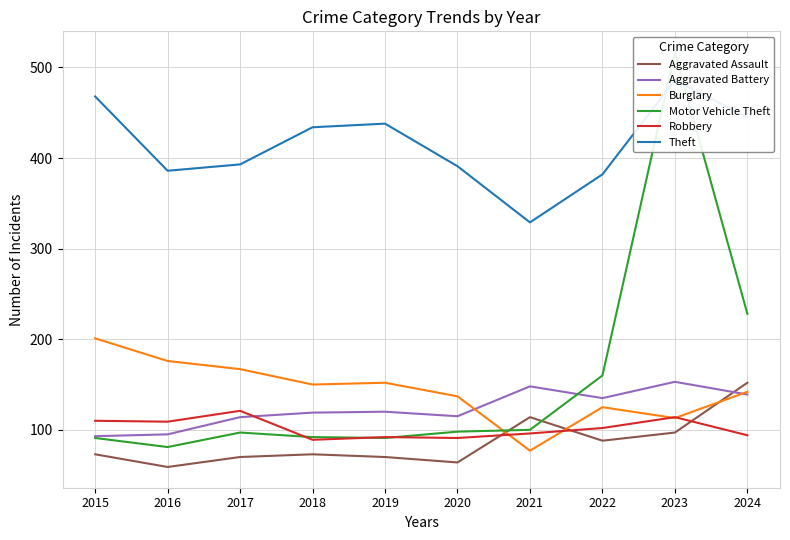

True or false: Theft and Aggravated Battery cross at least once.

False